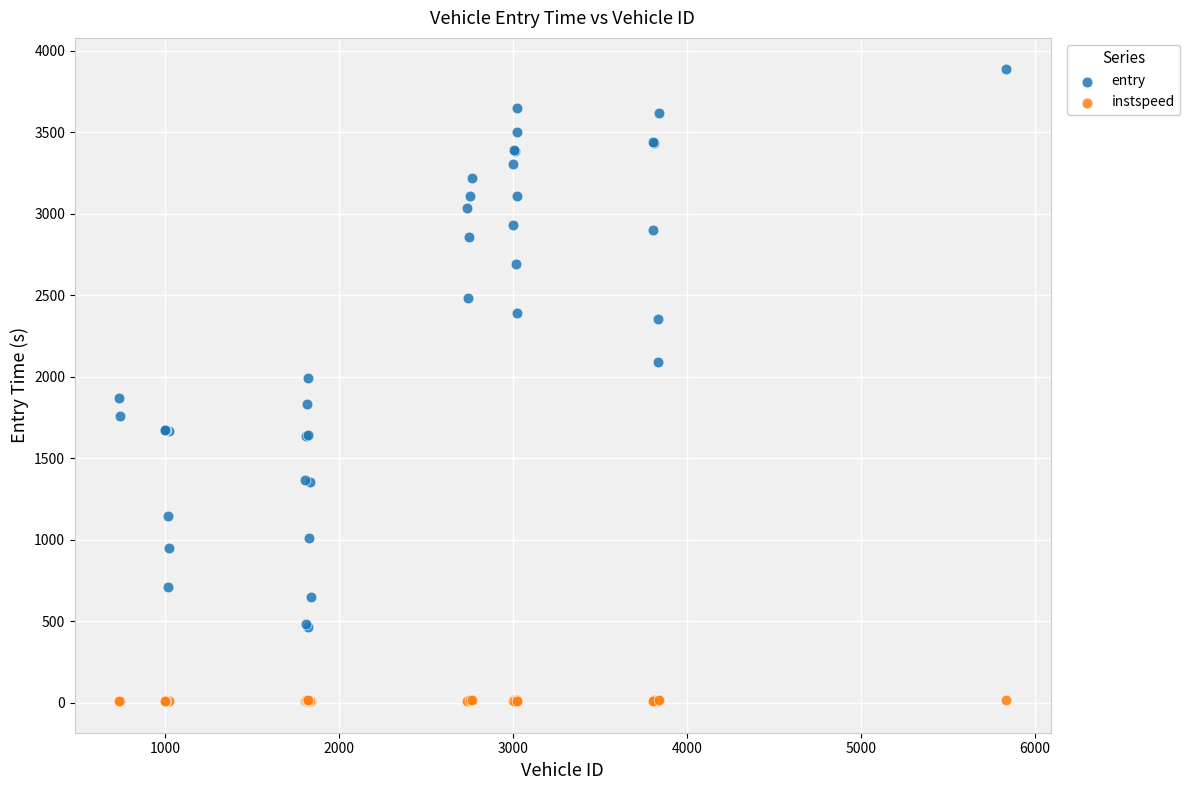

What is the X range (max minus min) for the scatter plot?

5096.0